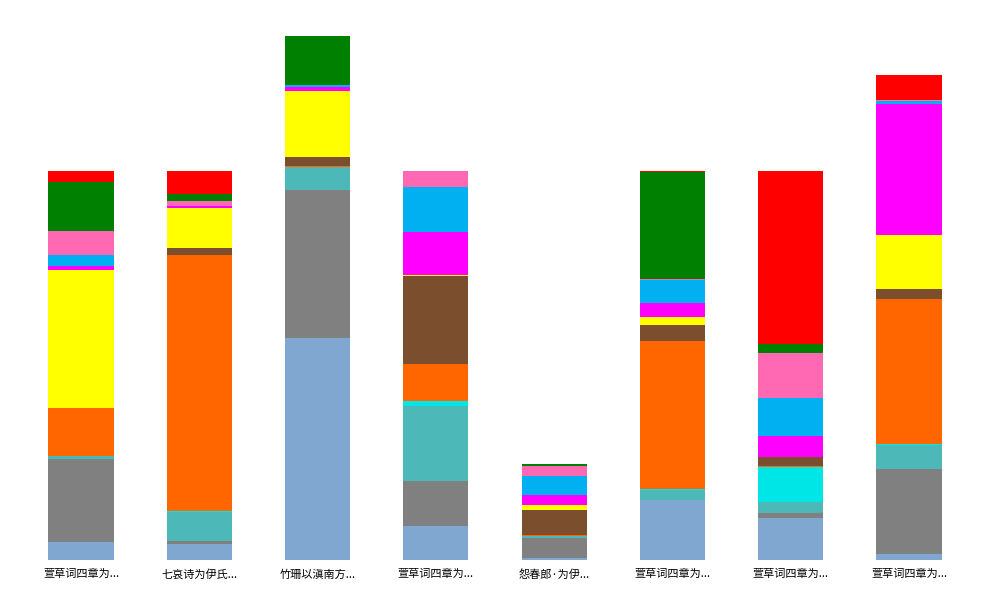

Are the bars grouped side by side (vs. stacked)?

No